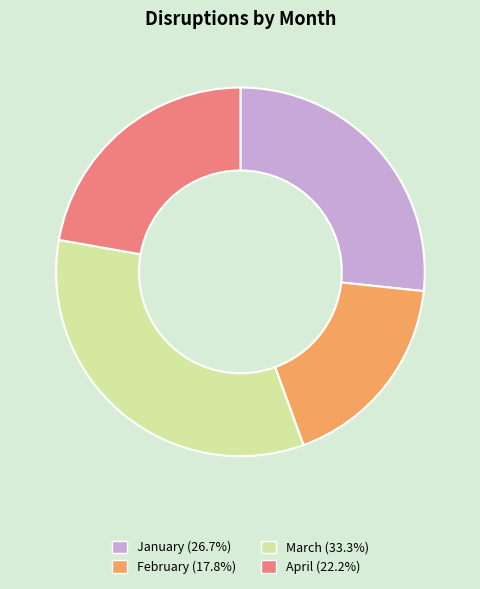

Is the sum of January and March greater than half?

Yes